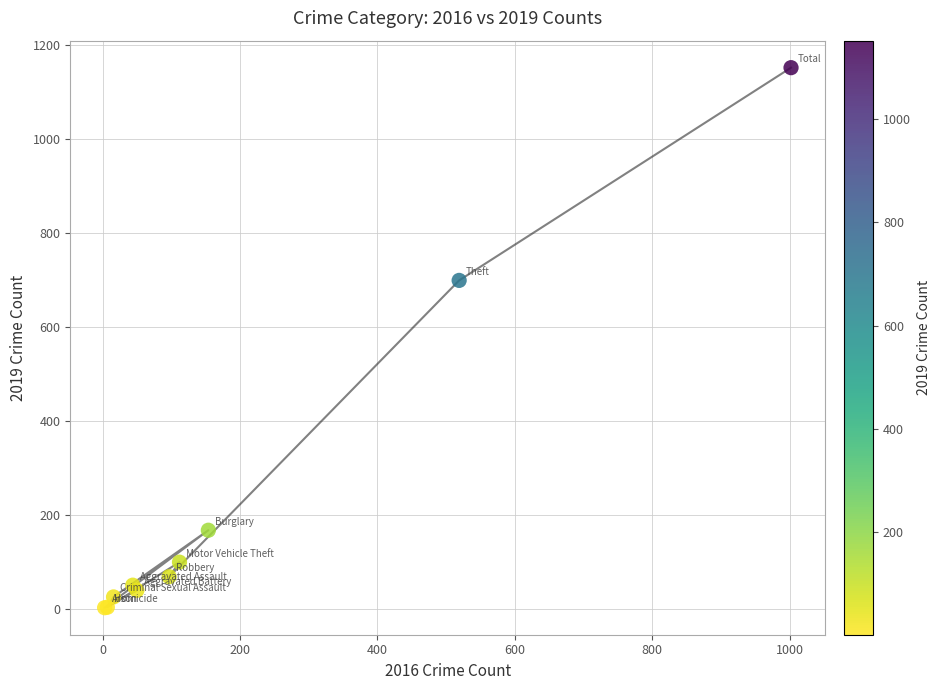

What Y value in the scatter plot is closest to 577?

699